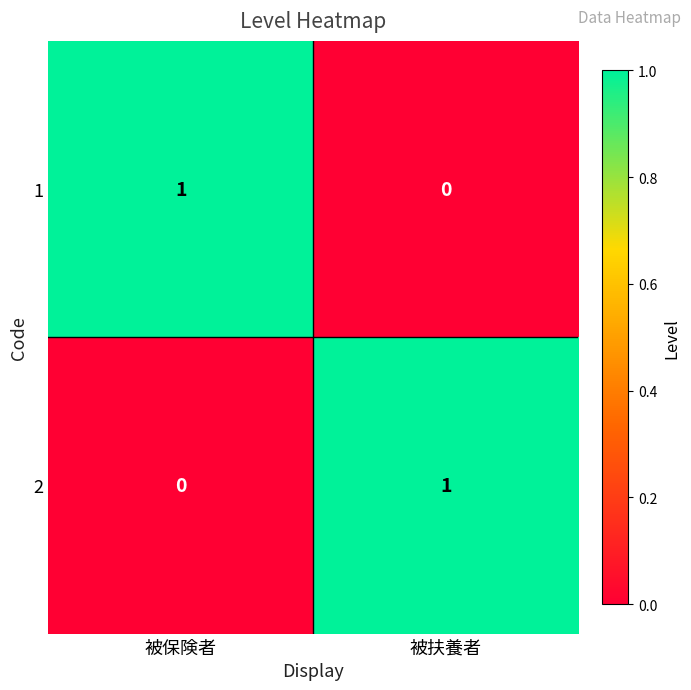

Which category has the lowest value in the 2 series?

被保険者